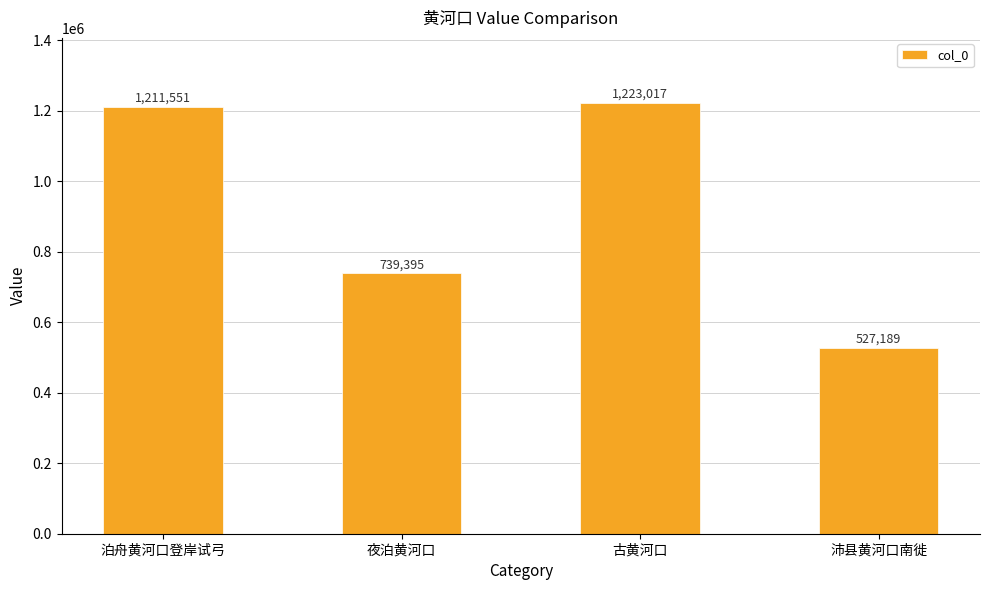

How many bars are there in total?

4